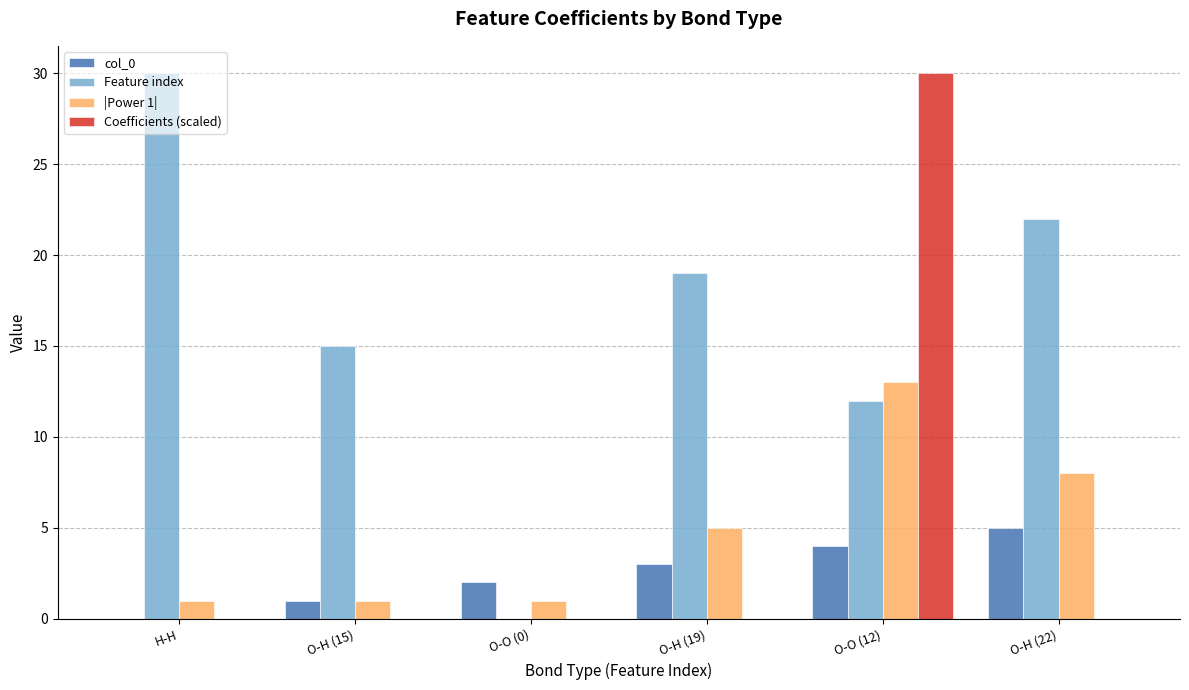

What is the total value across all series at O-O (12)?

59.0